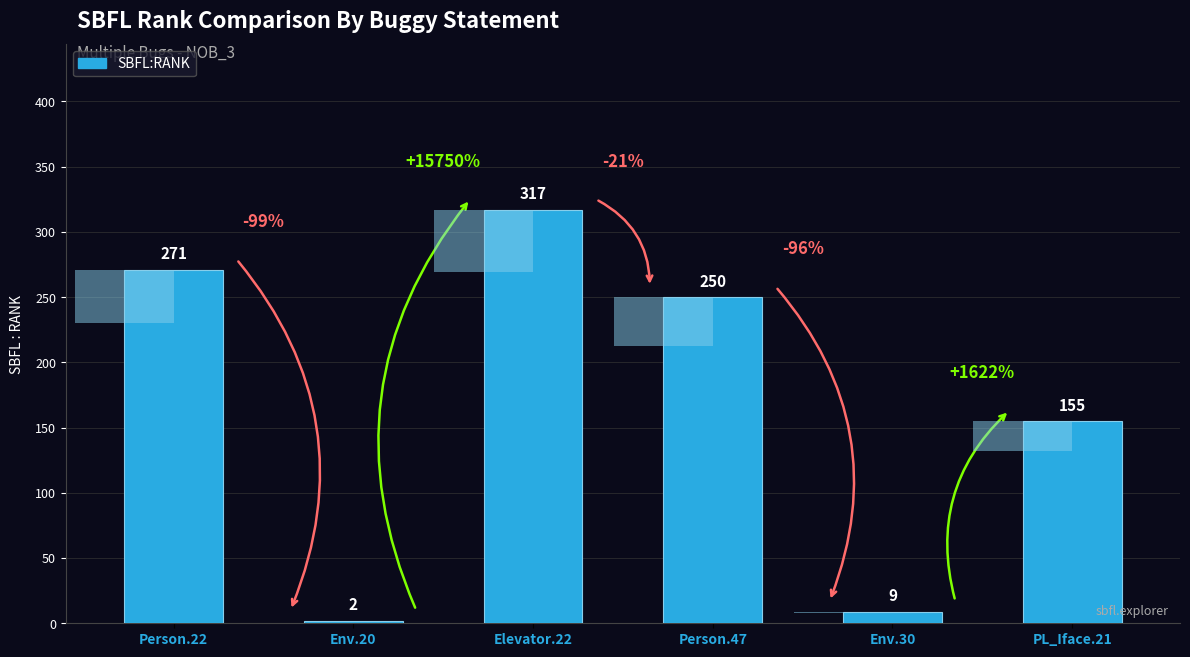

The value at Person.47 is 384. True or false?

False